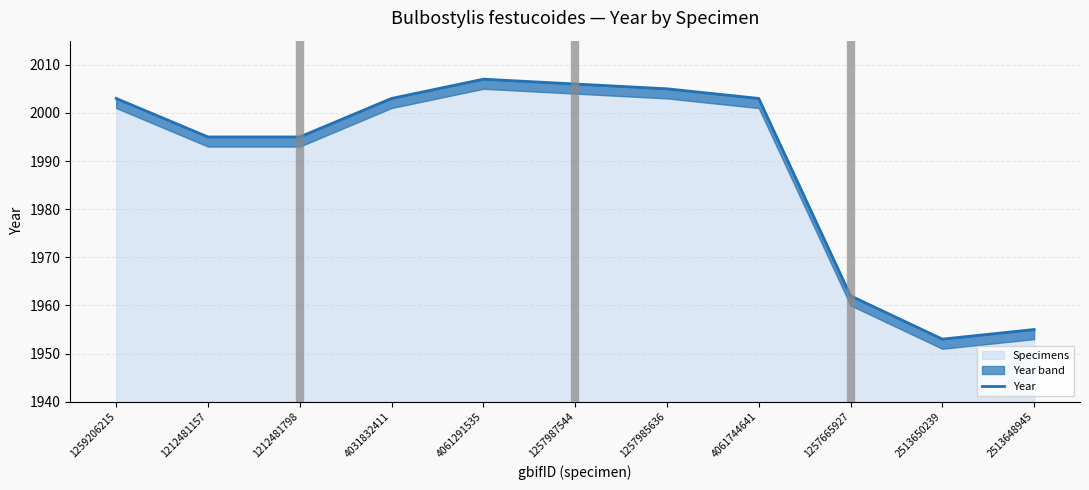

Which label corresponds to the smallest value in the chart?

2513650239